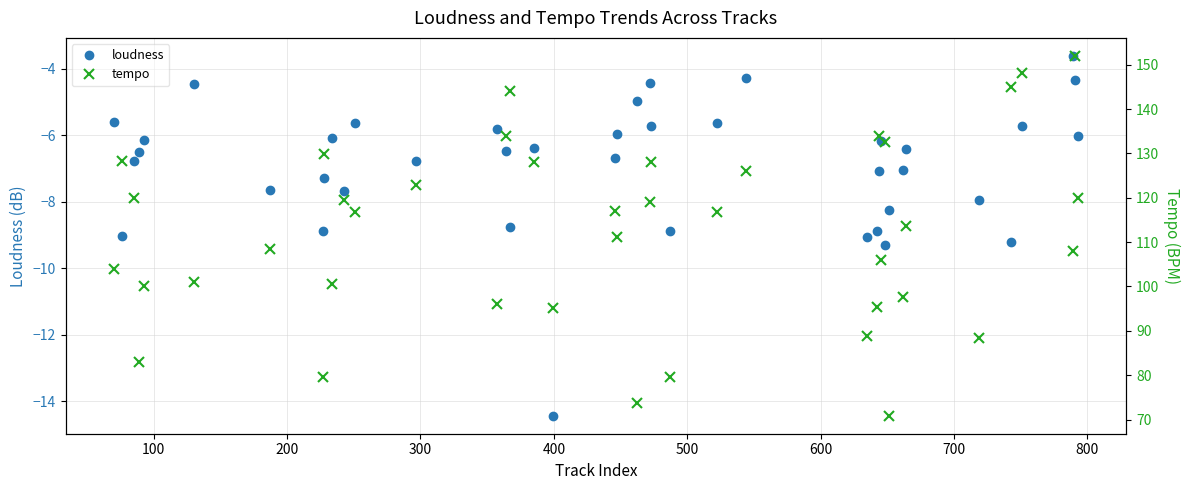

What is the average value of the loudness series?

-6.9